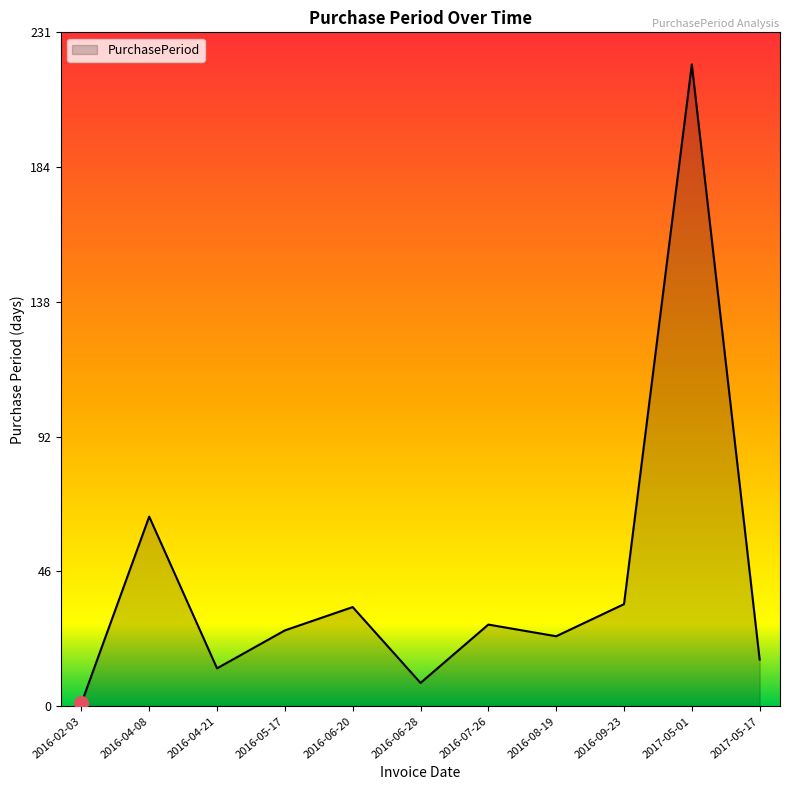

Reading right to left, transcribe all the data shown in this chart.

2017-05-17=16	2017-05-01=220	2016-09-23=35	2016-08-19=24	2016-07-26=28	2016-06-28=8	2016-06-20=34	2016-05-17=26	2016-04-21=13	2016-04-08=65	2016-02-03=1